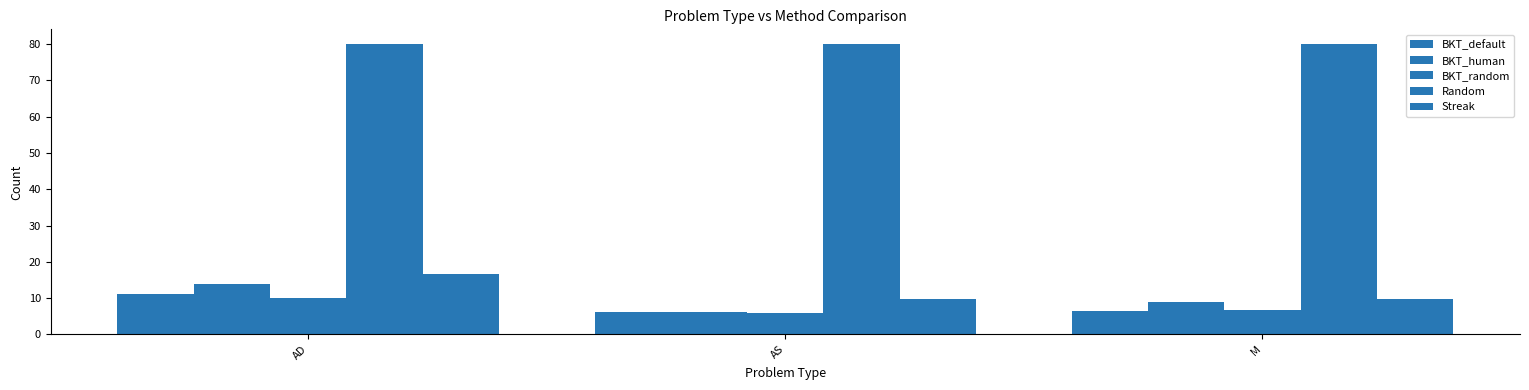

What is the label of the 3rd bar from the left?

M